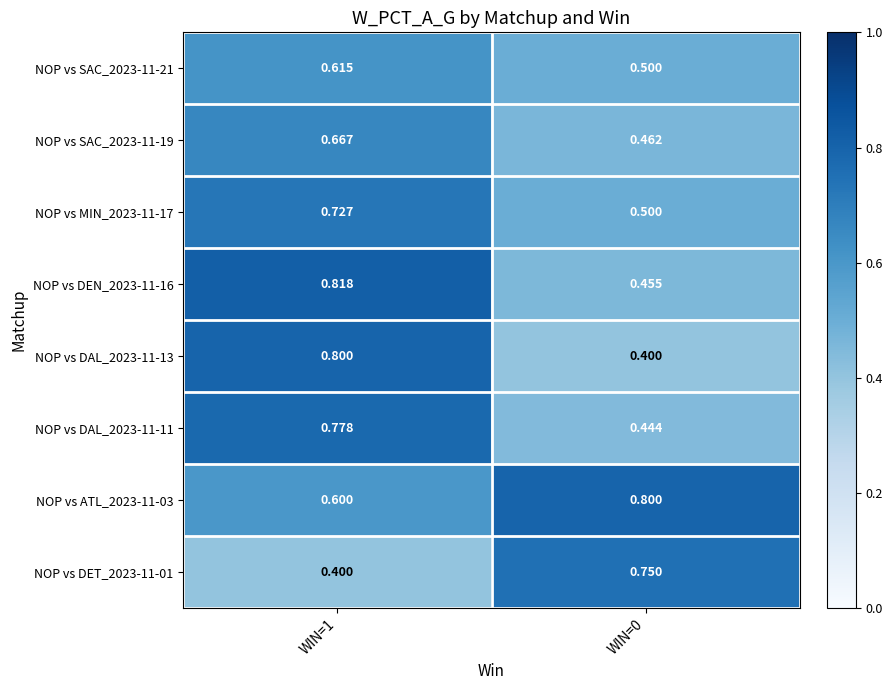

Is the value of NOP vs ATL_2023-11-03 at WIN=1 greater than the value of NOP vs MIN_2023-11-17 at WIN=1?

No